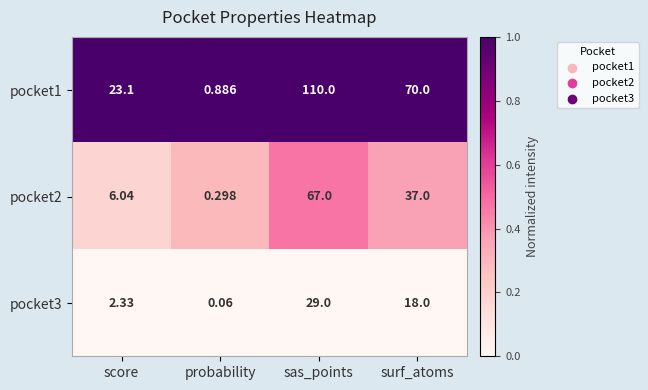

List the series in order of their peak value, highest first.

pocket1, pocket2, pocket3